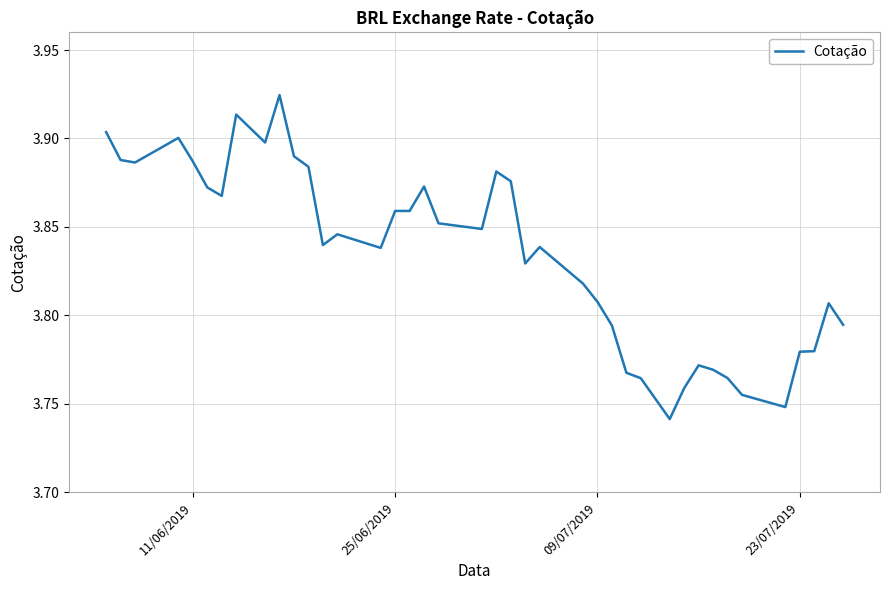

True or false: the data shows 6.7 at 09/07/2019.

False